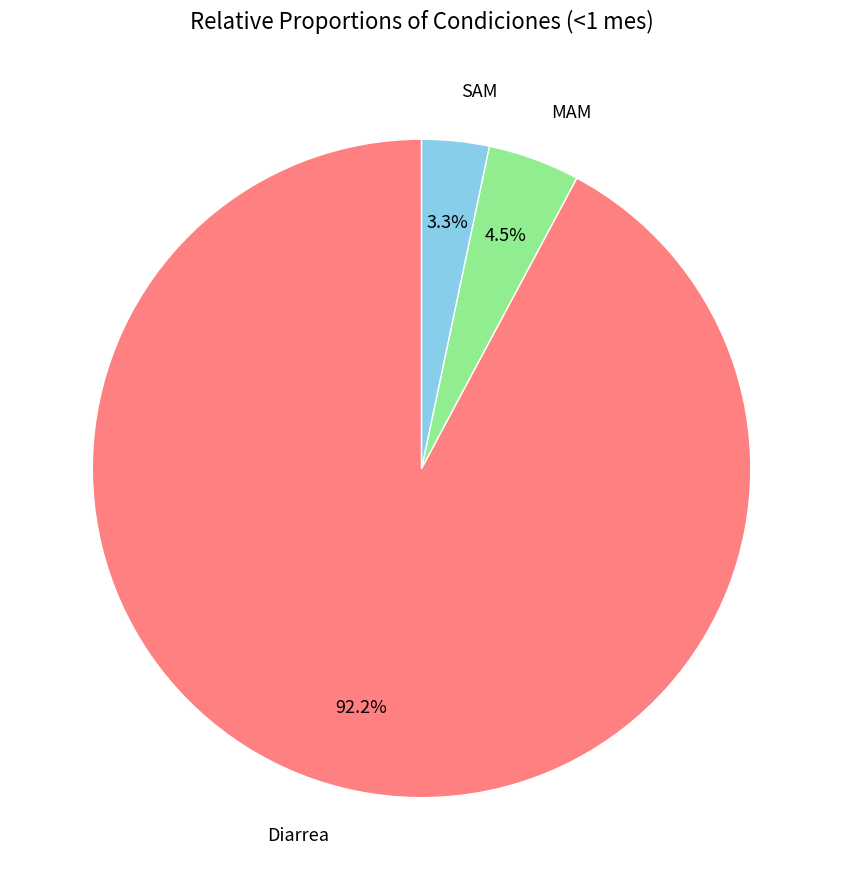

How many segments does this pie chart have?

3